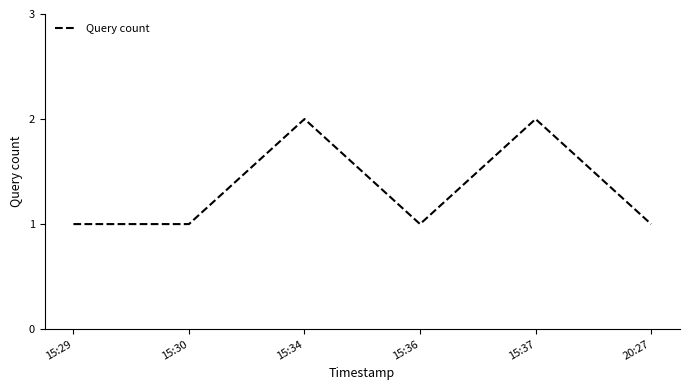

Count the number of categories in the chart.

6